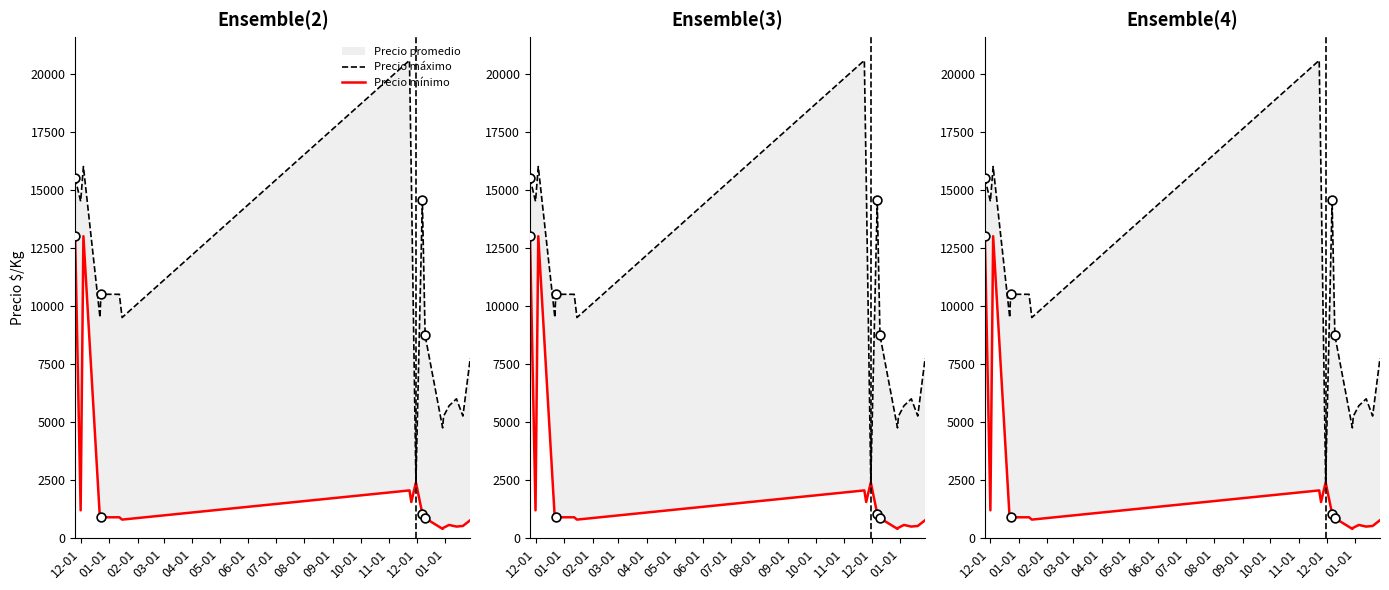

Is the value of Precio mínimo at 05-01 greater than the value of Precio máximo at 11-01?

No